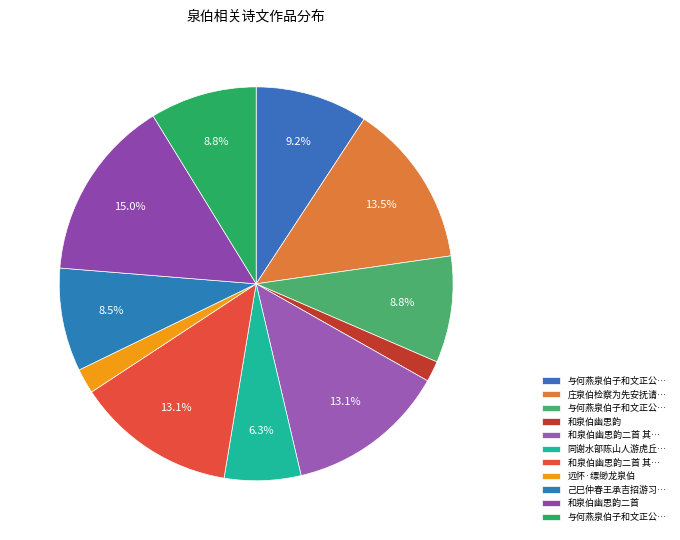

Count the number of slices in the pie.

11